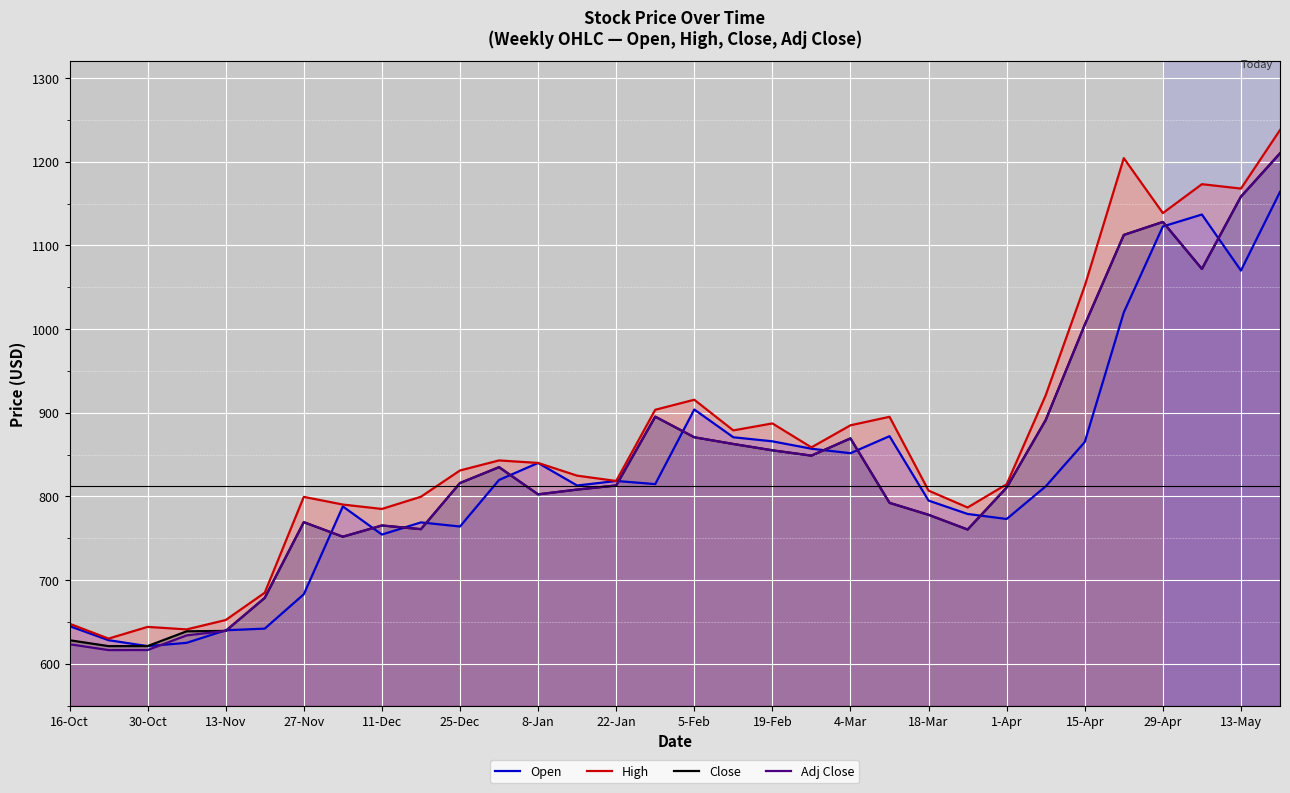

What is the value of the Open point at the 27th from the left?

865.0